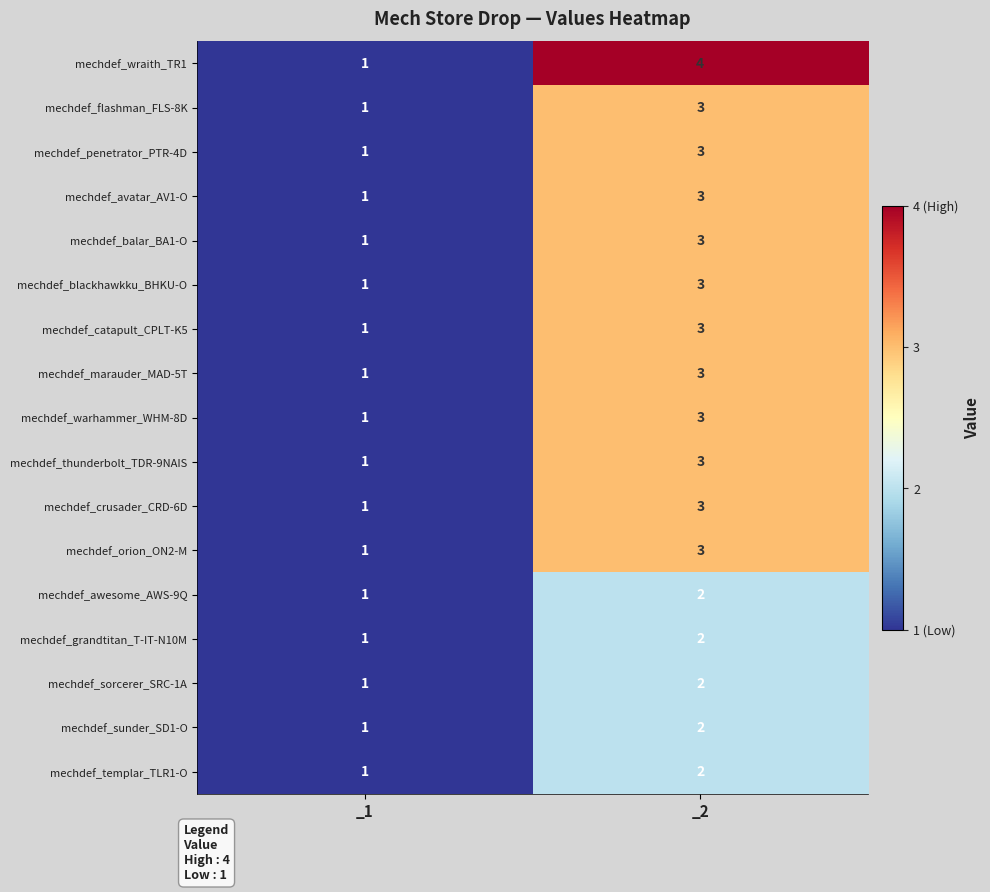

Which series has the widest spread of values?

mechdef_wraith_TR1